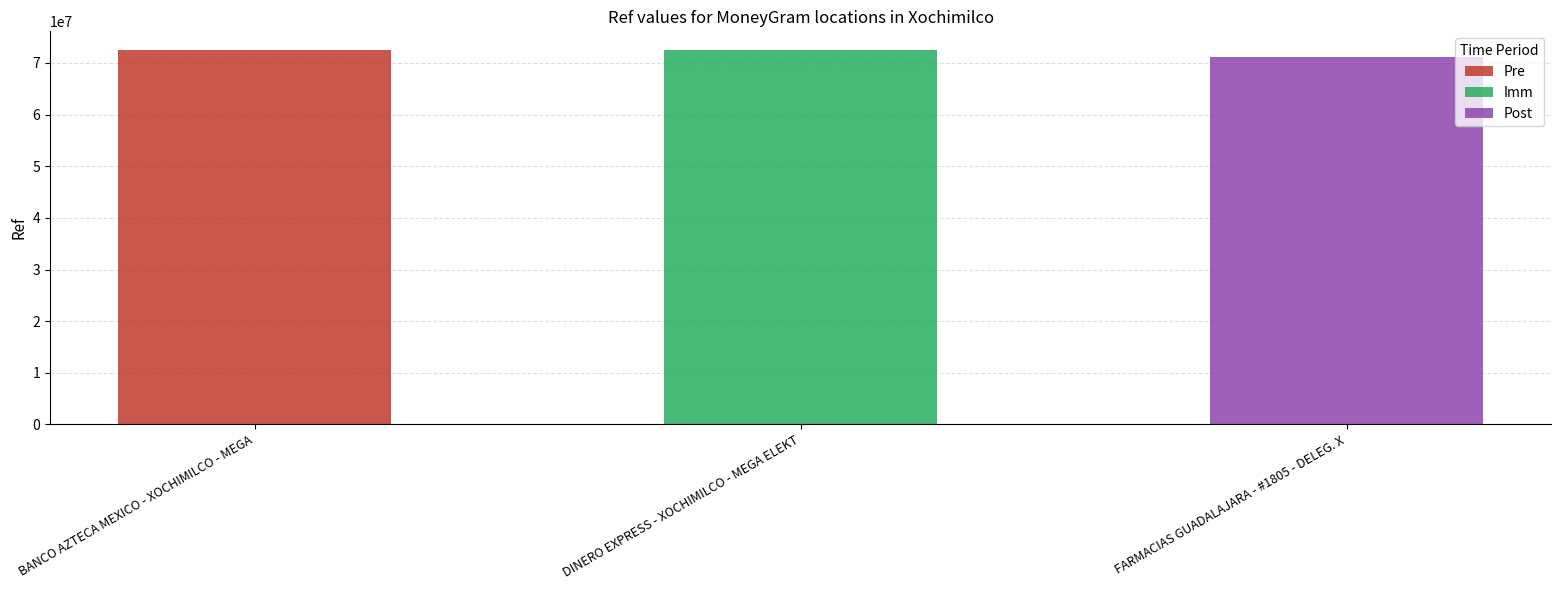

What is the change in value from BANCO AZTECA MEXICO - XOCHIMILCO - MEGA to DINERO EXPRESS - XOCHIMILCO - MEGA ELEKT?

+646